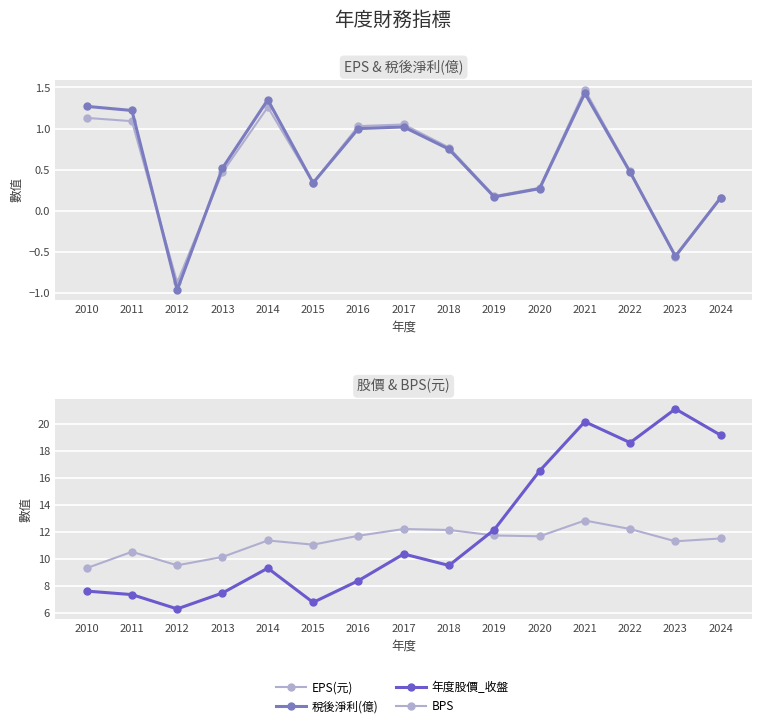

What value does the 年度股價_收盤 series have at 2014?

9.3